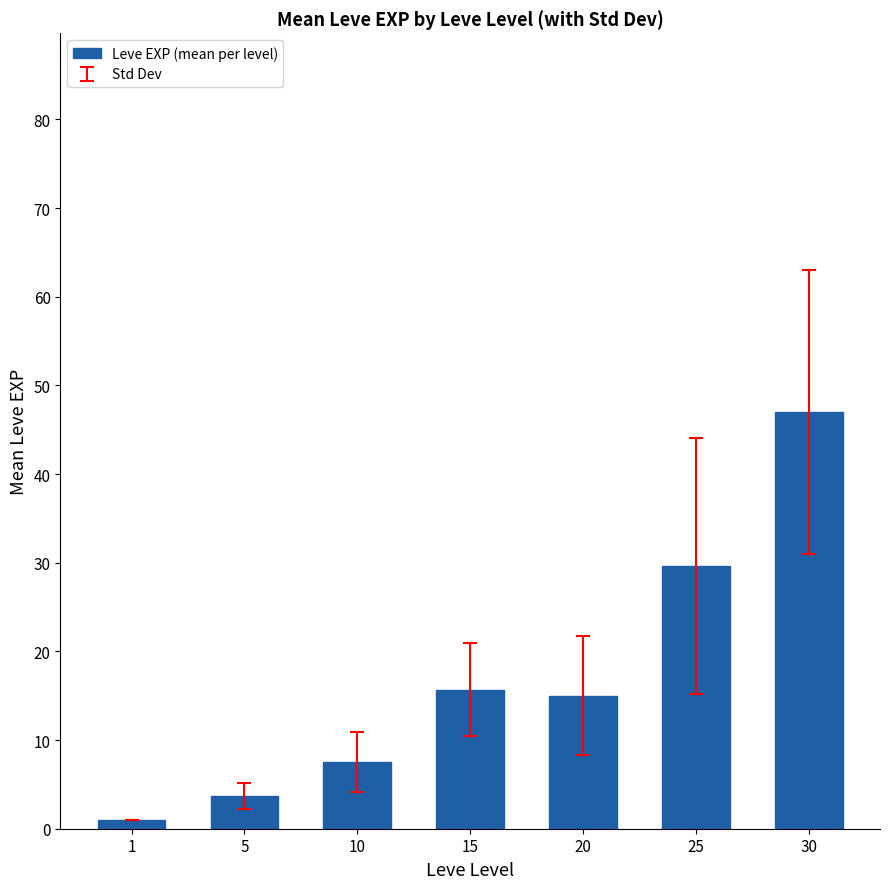

Is it true that the value at 15 is 15.7?

True